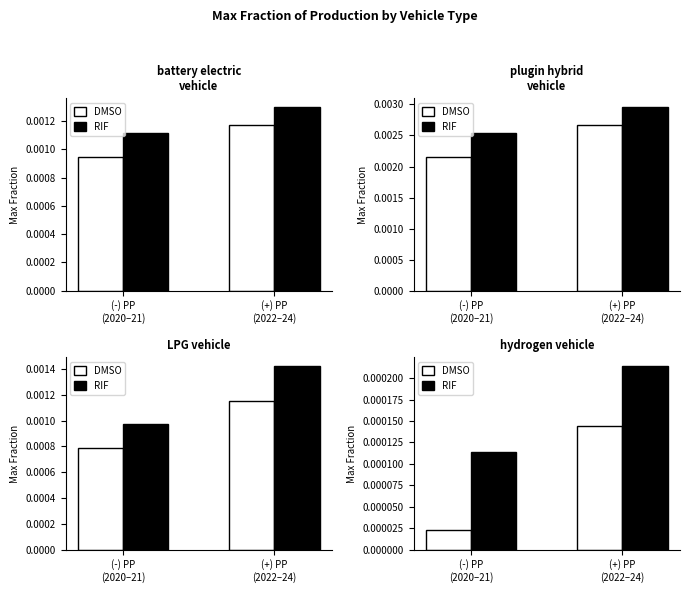

Which series changed the most between 2022 and 2024?

plugin hybrid vehicle